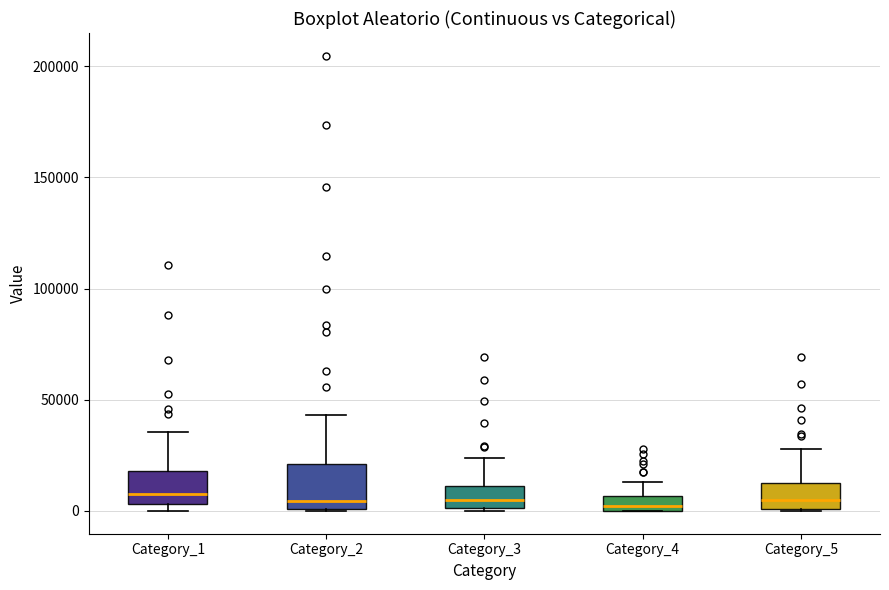

Comparing the boxes themselves (not the whiskers), which one is the tallest?

Category_2